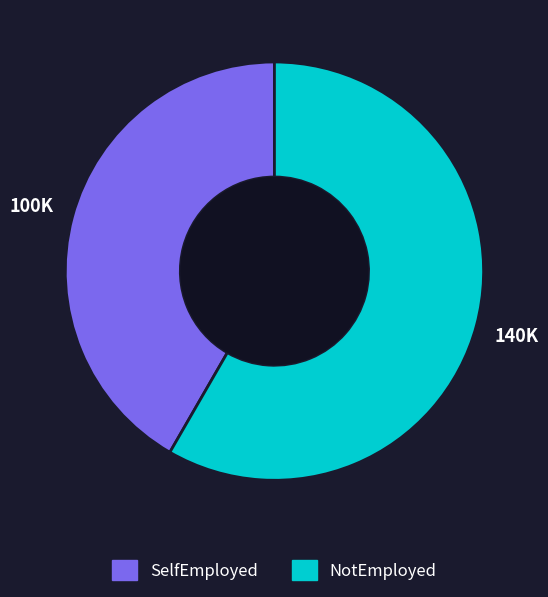

What is the smallest slice in the pie chart?

SelfEmployed